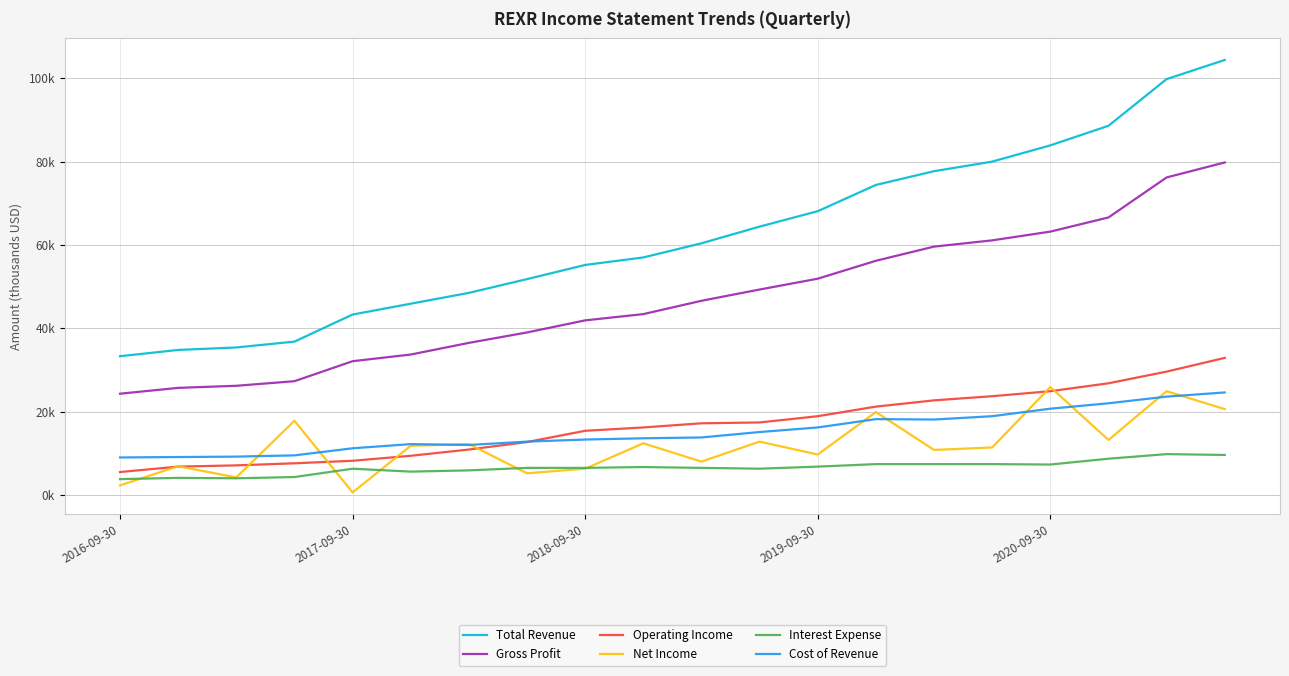

True or false: Total Revenue and Cost of Revenue cross at least once.

False